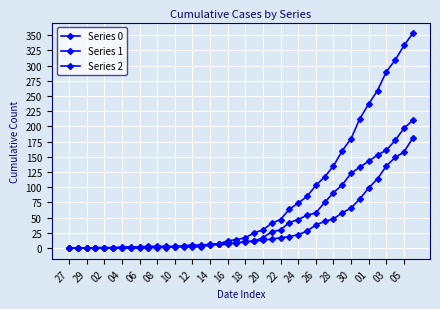

Count the number of data series in this chart.

3